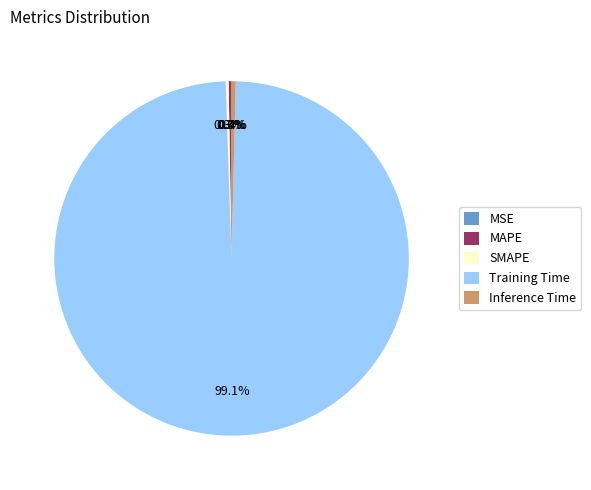

Which slice is the largest?

Training Time